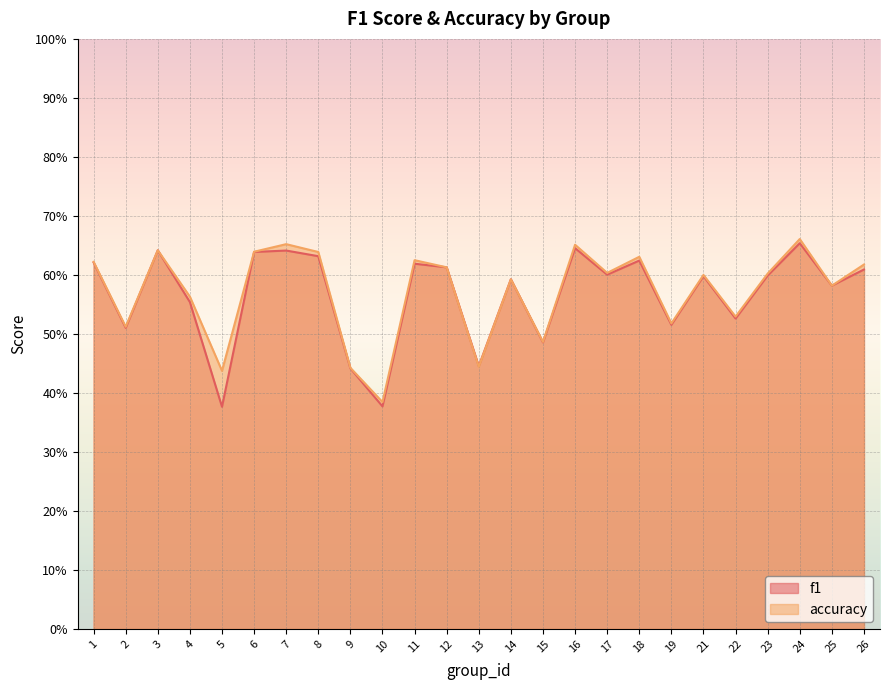

Is it true that f1 equals 0.6 at 25?

True